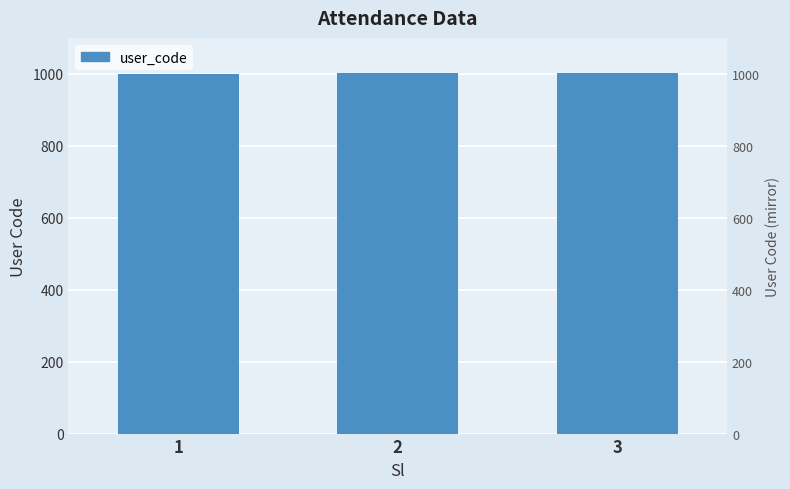

Which has a higher value, 3 or 1?

3